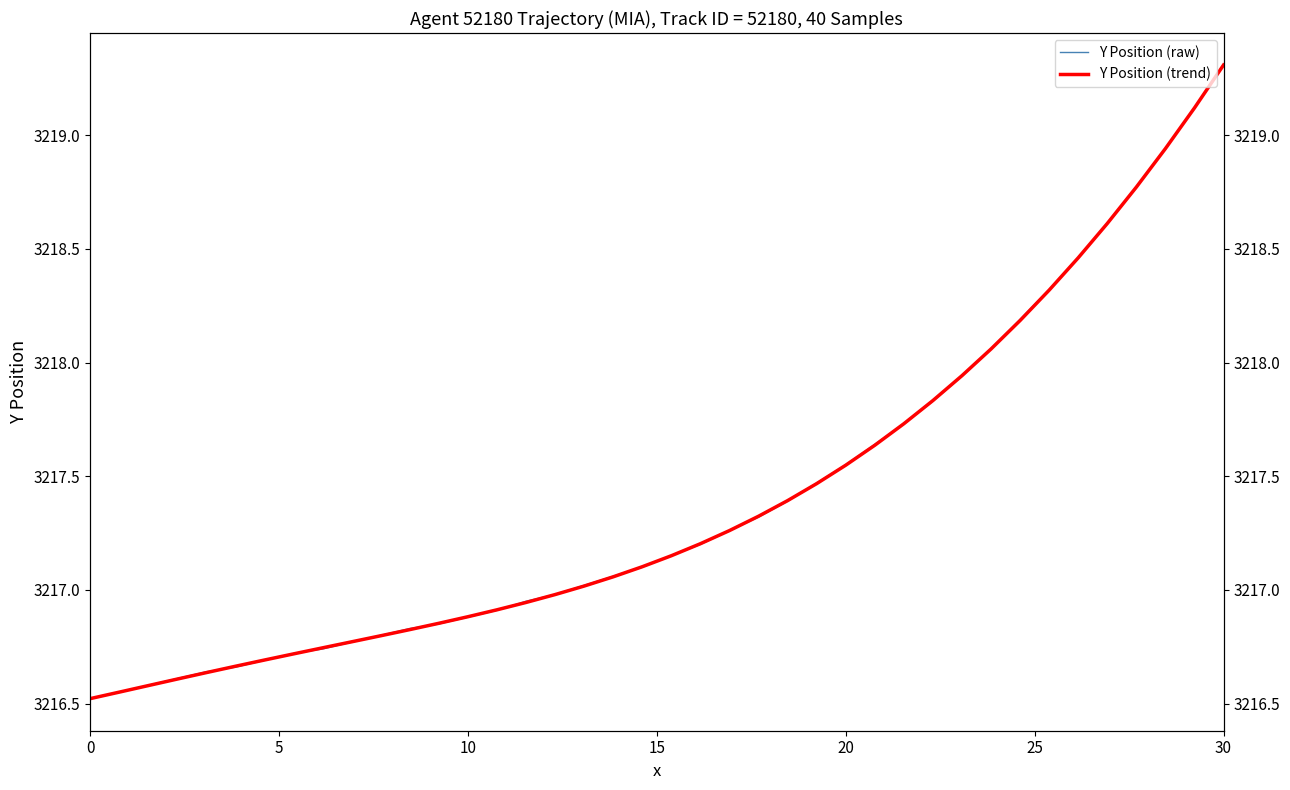

What is the minimum value shown in the chart?

3216.5